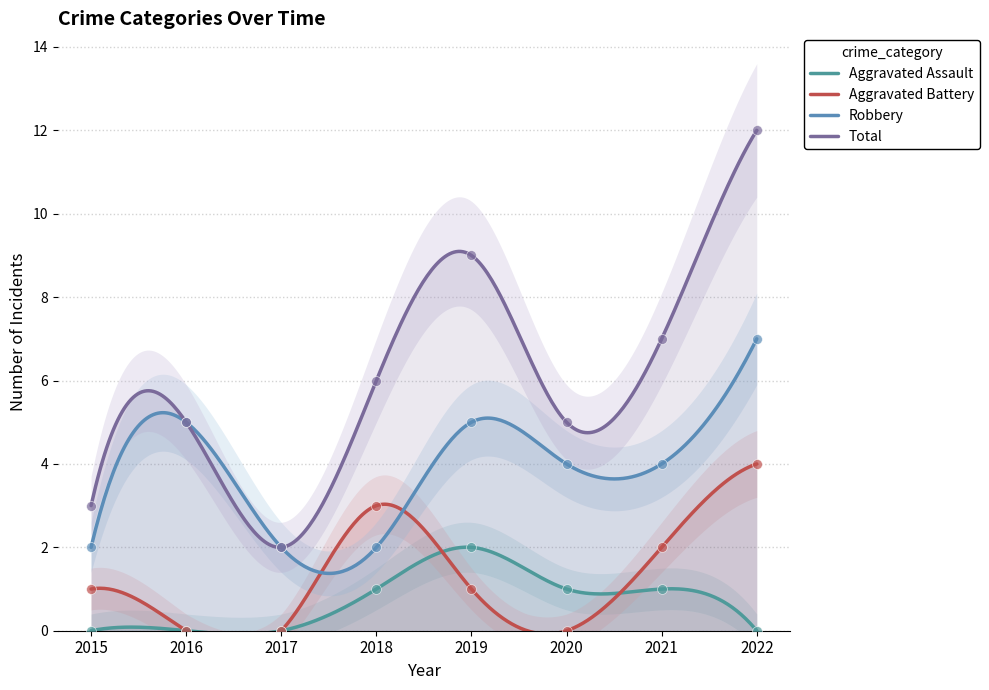

Which series contains the lowest Y value?

Aggravated Assault